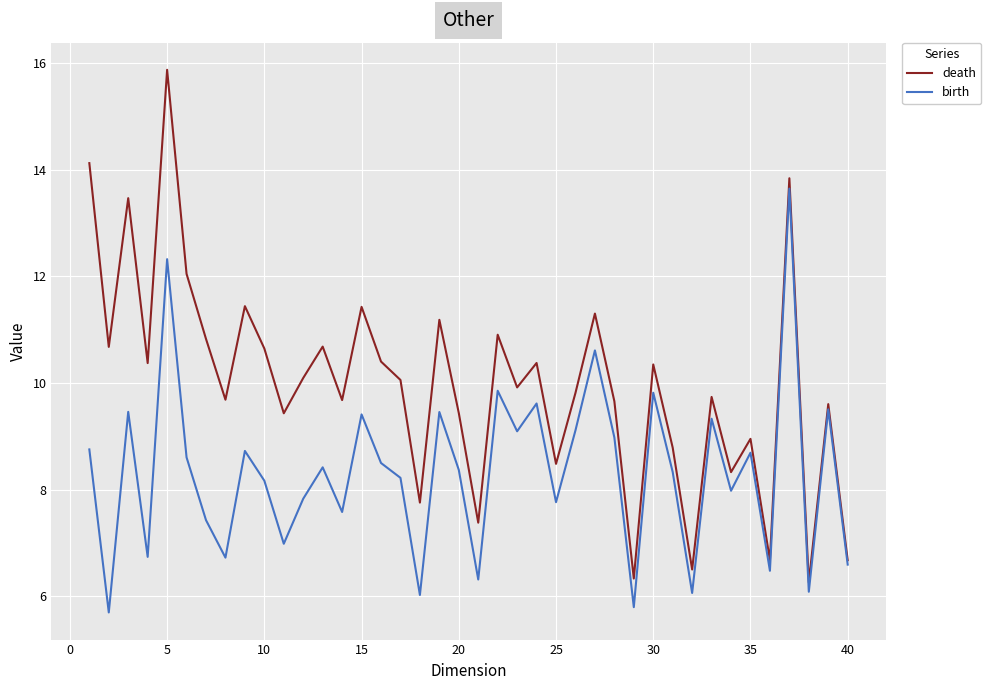

What is the average value of the birth series?

8.3